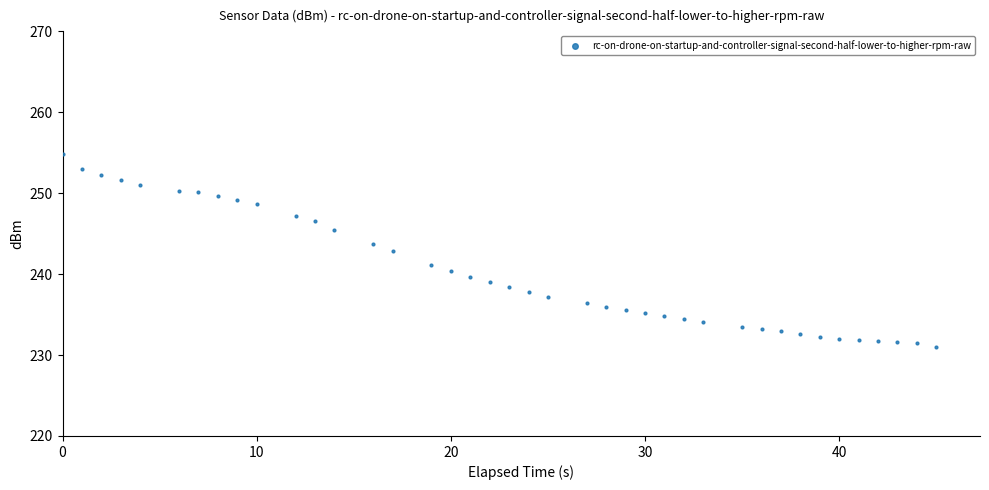

What is the range of Y values (max minus min)?

23.9